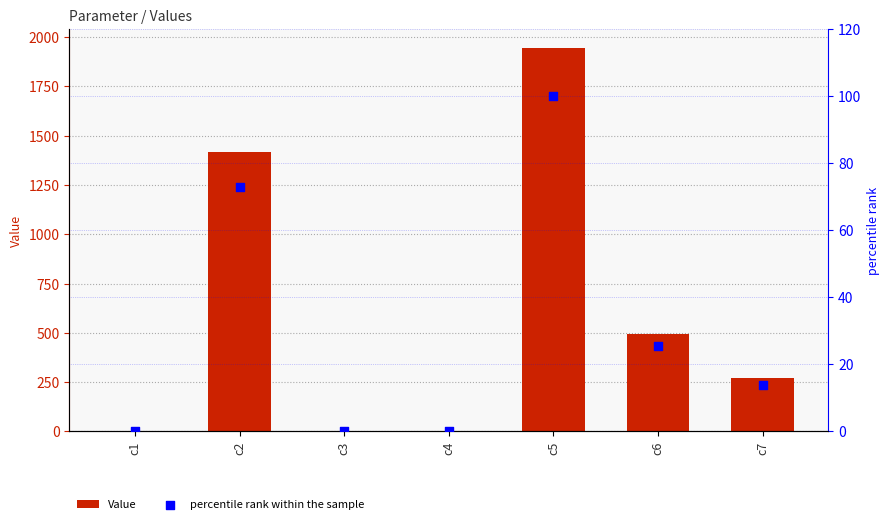

What is the total value across all series at c4?

0.4